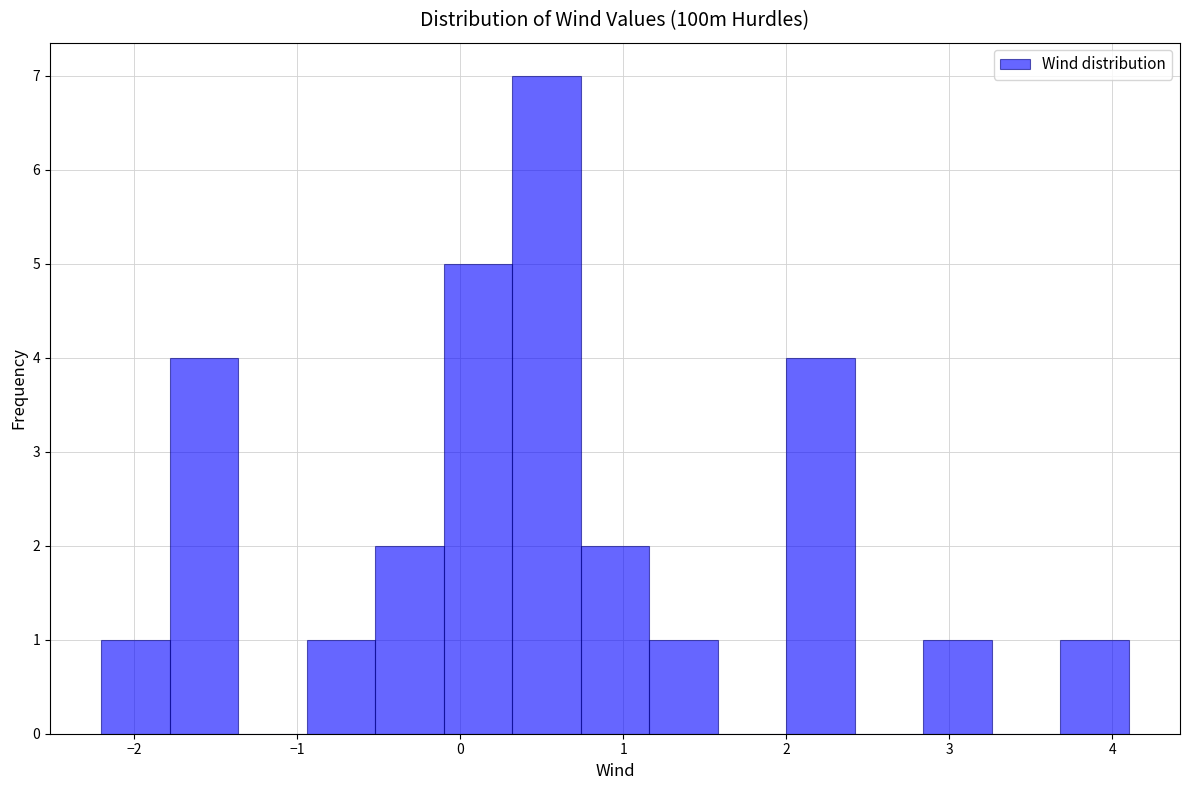

Reading left to right, transcribe this chart: for each bar, give the range it covers on the x-axis and its height. Neither the bar edges nor the heights are printed on the chart, so give them approximately, as read against the axes.

-2.20 to -1.78: 1
-1.78 to -1.36: 4
-1.36 to -0.94: 0
-0.94 to -0.52: 1
-0.52 to -0.10: 2
-0.10 to 0.32: 5
0.32 to 0.74: 7
0.74 to 1.16: 2
1.16 to 1.58: 1
1.58 to 2.00: 0
2.00 to 2.42: 4
2.42 to 2.84: 0
2.84 to 3.26: 1
3.26 to 3.68: 0
3.68 to 4.10: 1